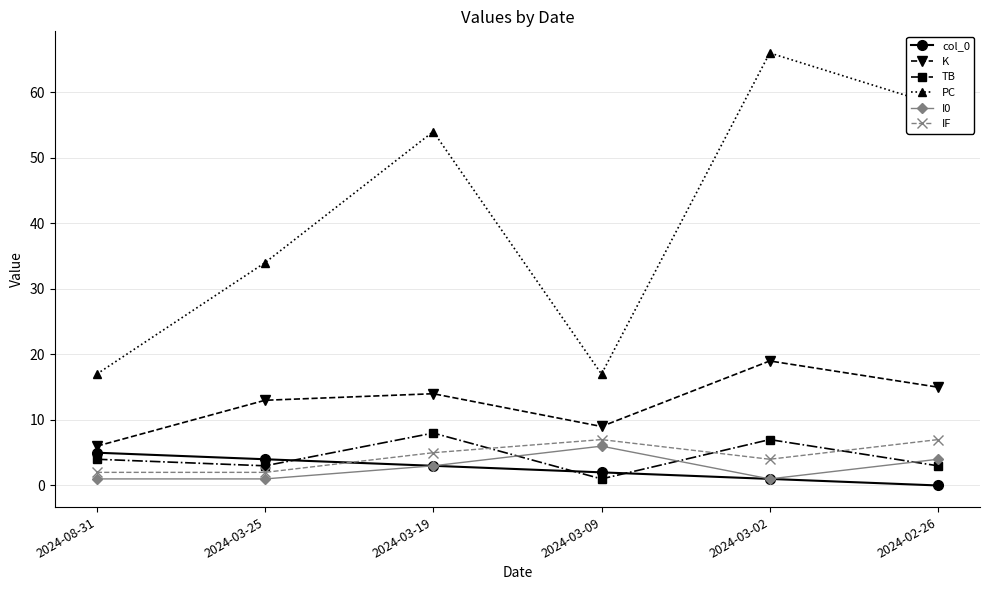

What is the label of the 3rd point from the right?

2024-03-09